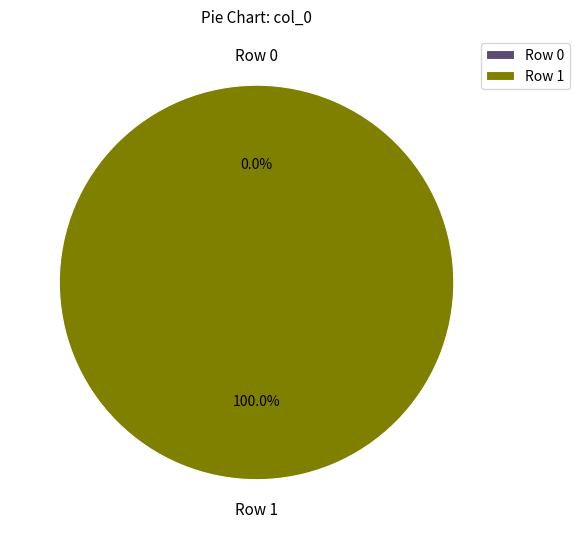

Which slice is the largest?

Row 1